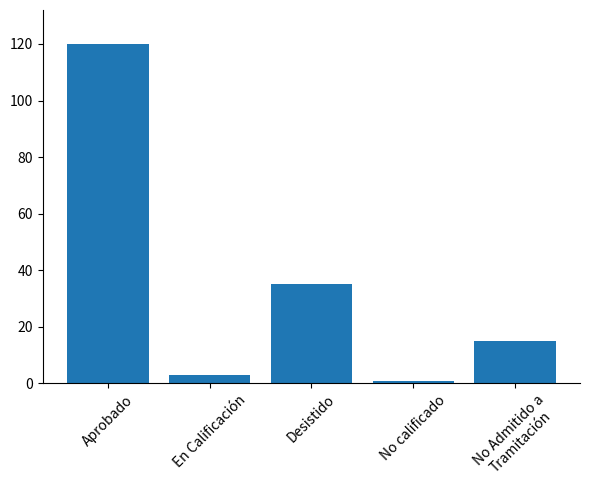

Where is the data nearest to the value 60?

Desistido